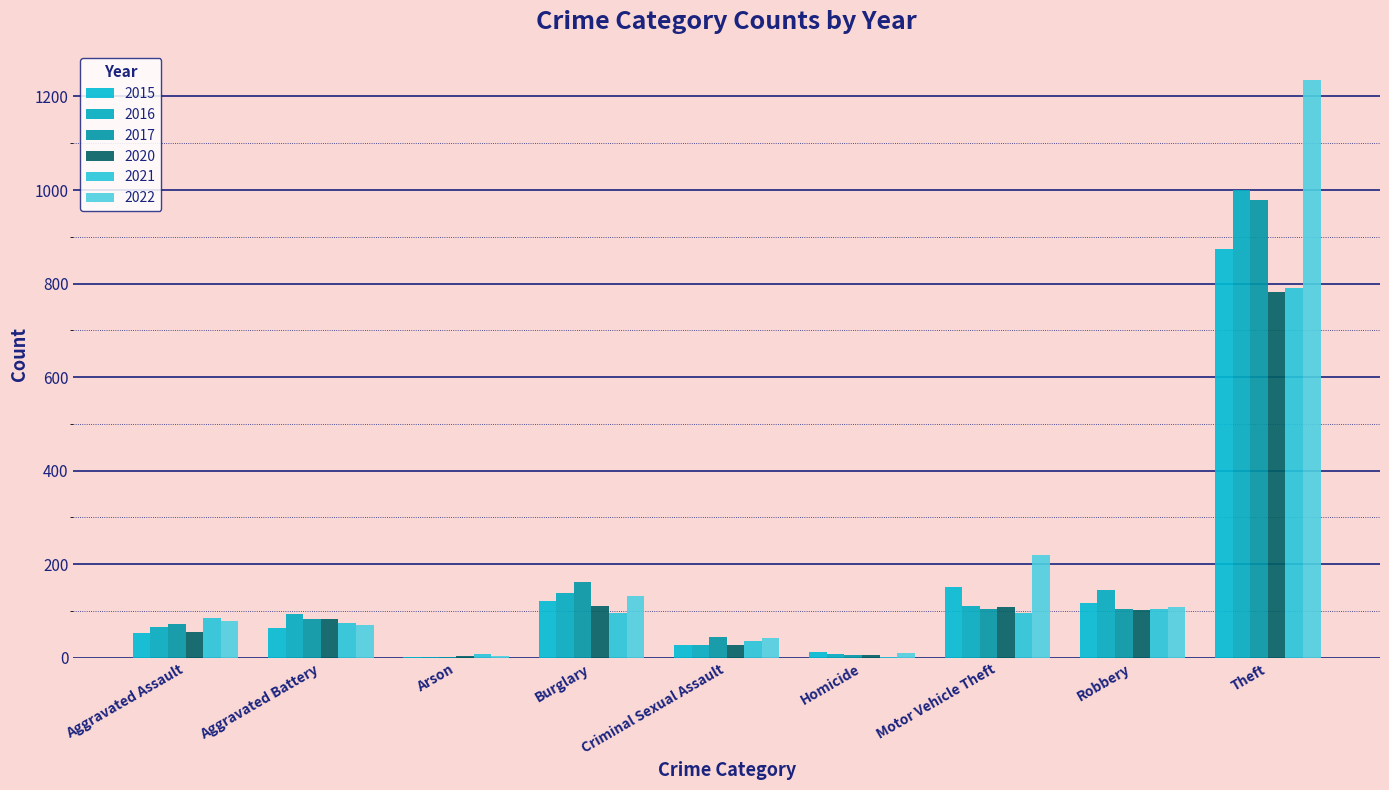

Which series has the largest total across all categories?

2022